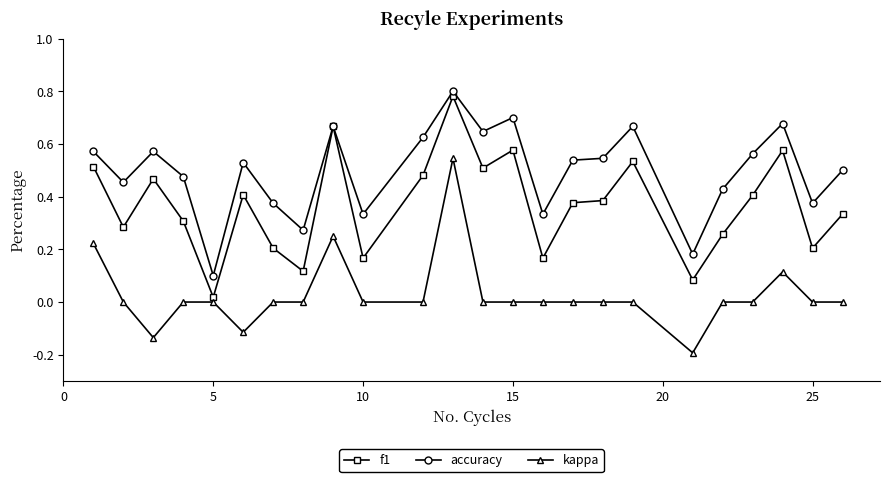

True or false: accuracy and kappa intersect in this chart.

False